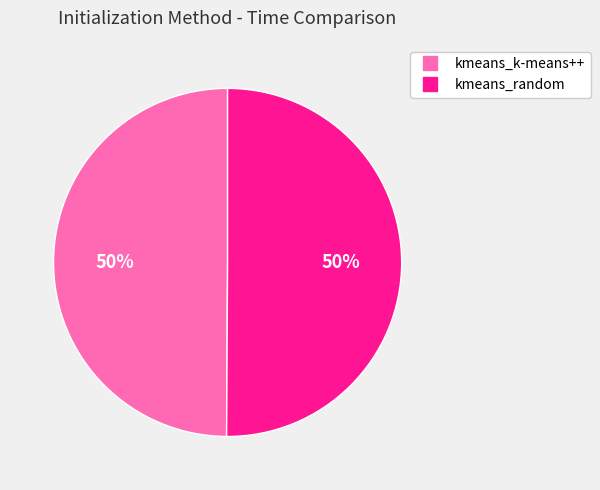

Approximately how many times larger is the value at kmeans_k-means++ compared to kmeans_random?

1.0